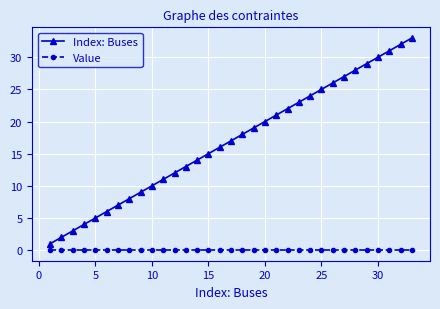

How many lines are shown in the chart?

2